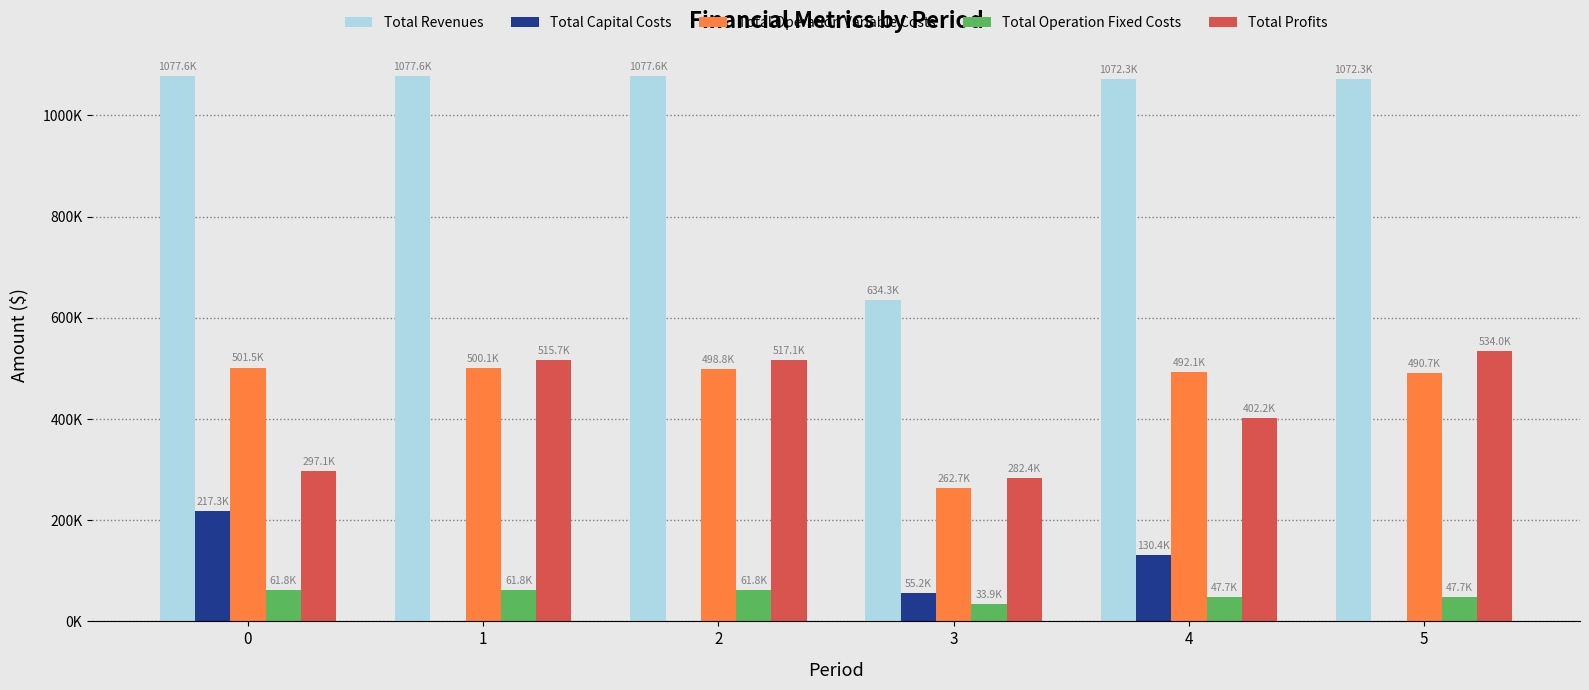

What is the difference between the maximum and second lowest values in the Total Revenues series?

5328.3